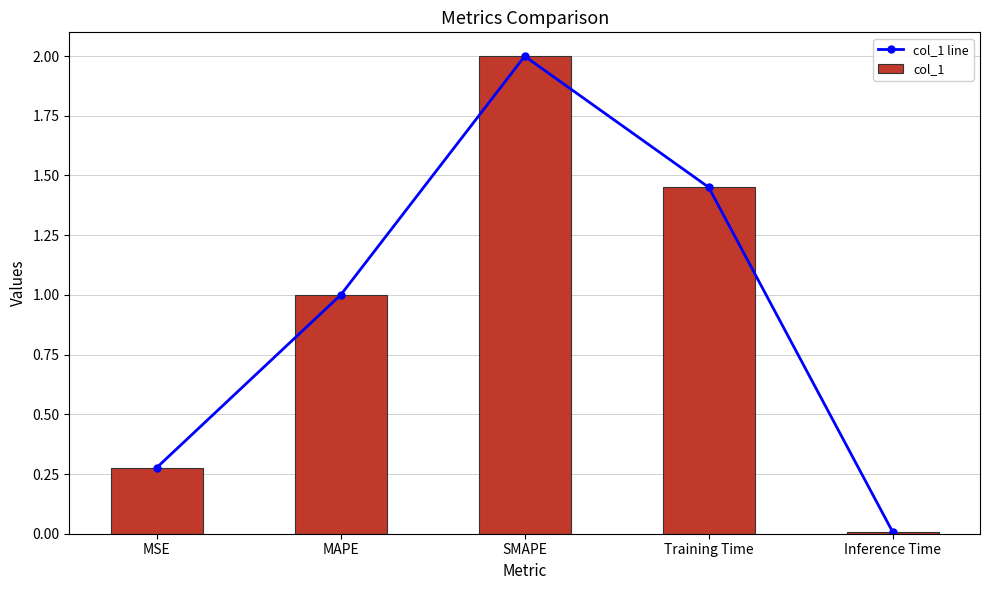

At which category does the chart reach its minimum across all series?

Inference Time